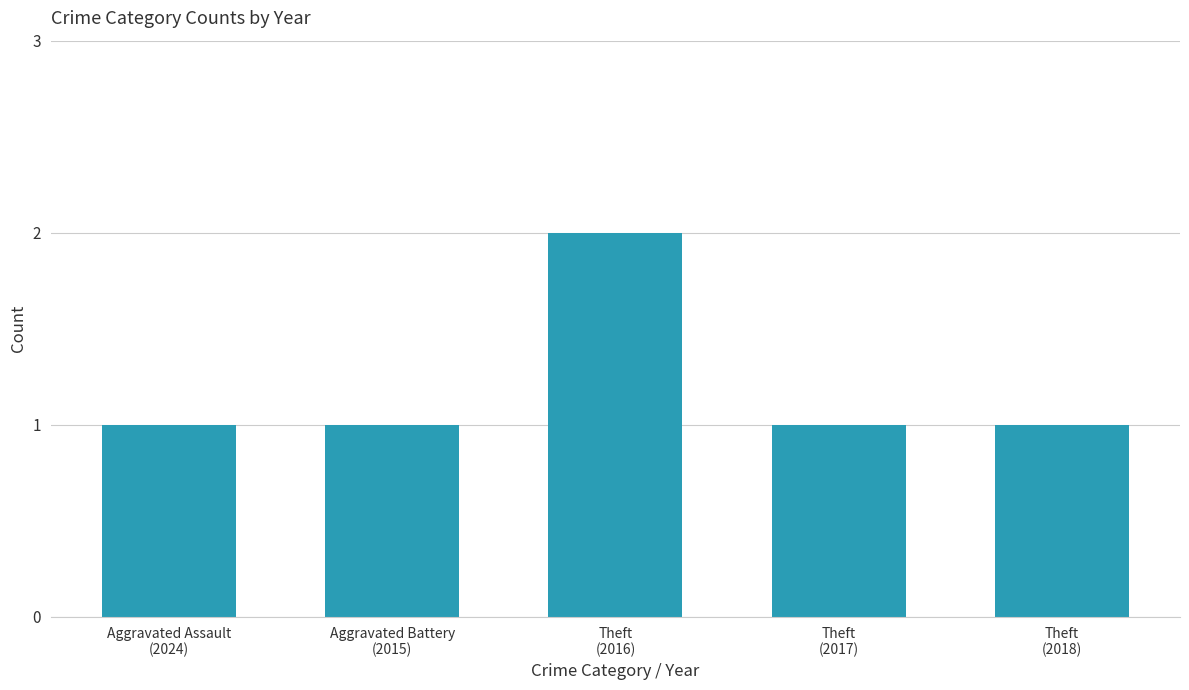

What is the ratio of the value at Theft
(2018) to the value at Aggravated Assault
(2024)?

1.0